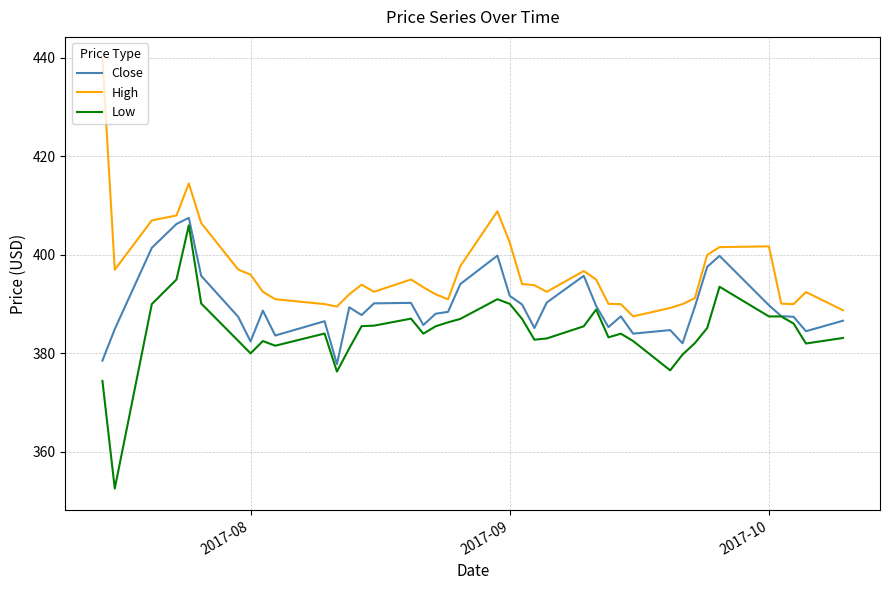

What is the greatest value displayed?

439.9